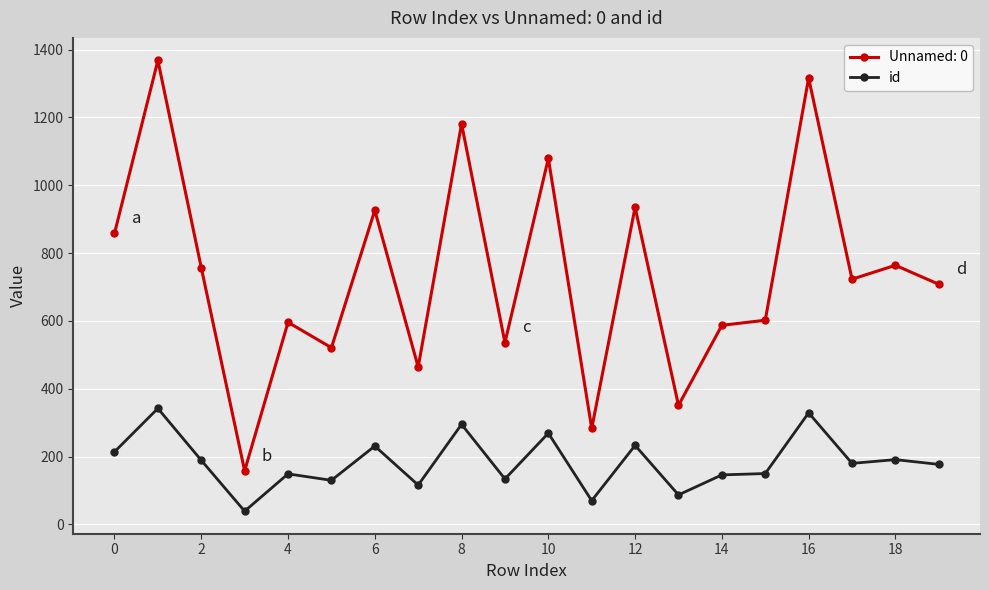

What is the value of the Unnamed: 0 point at the 8th from the left?

464